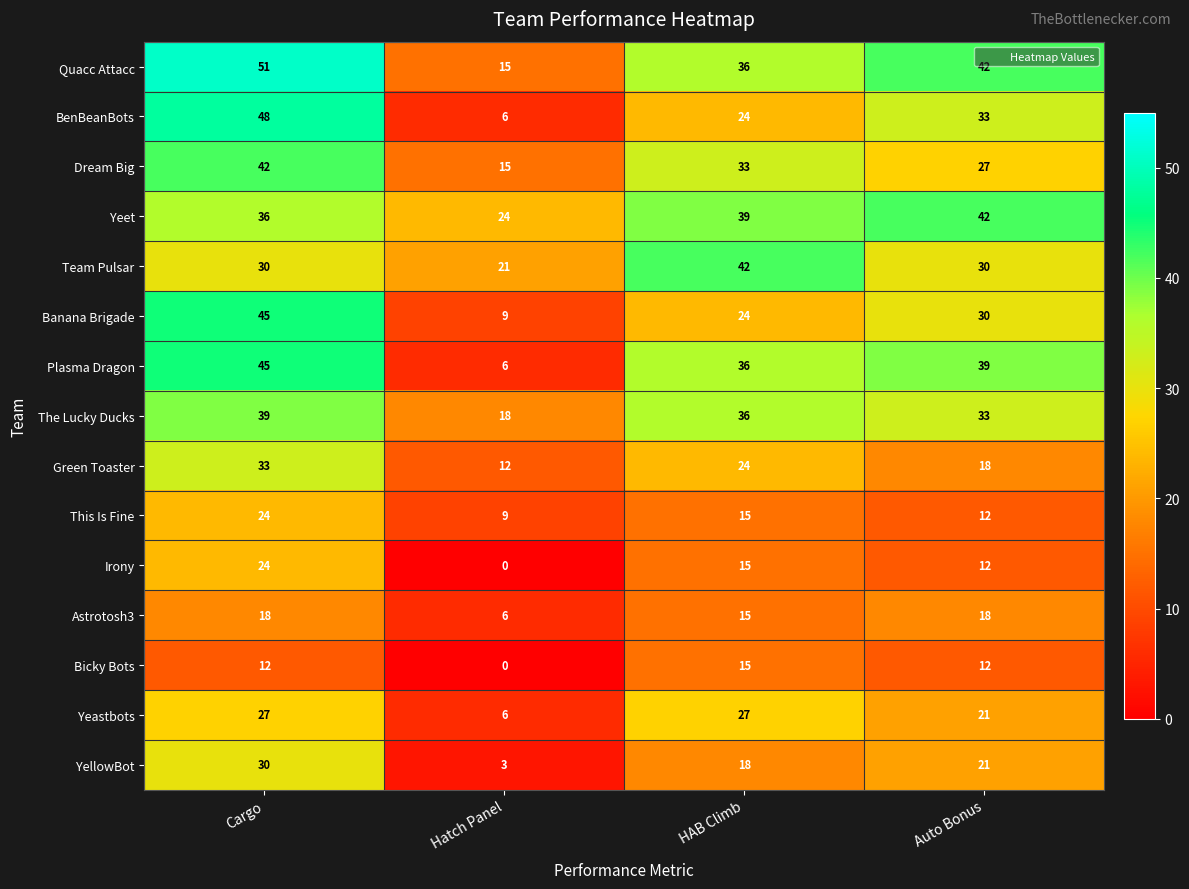

What is the average value of the BenBeanBots series?

28